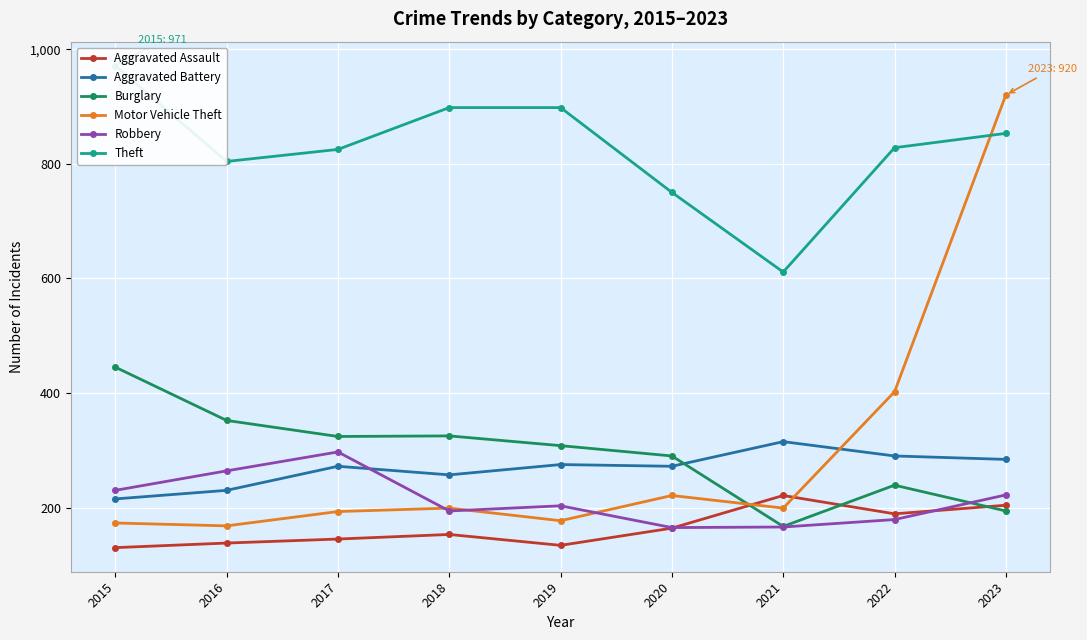

At how many categories does at least one series exceed 417?

9